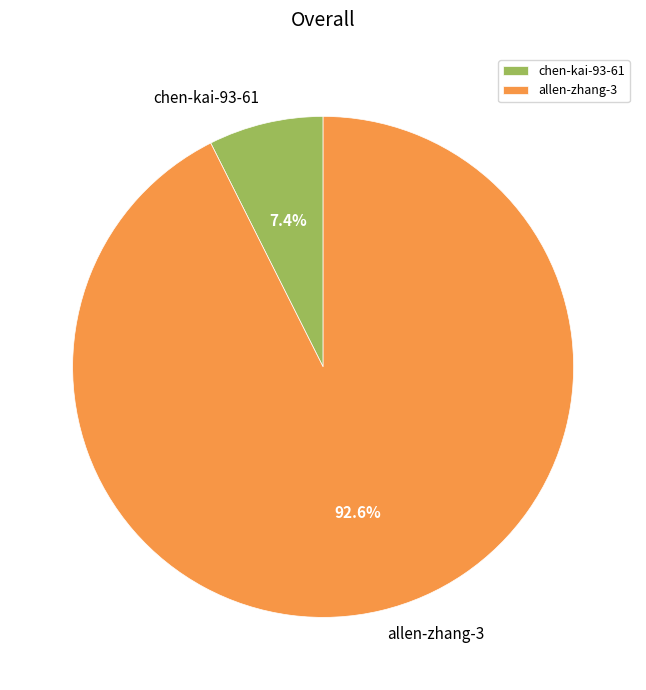

What percentage is the chen-kai-93-61 slice, to the nearest percent?

7%